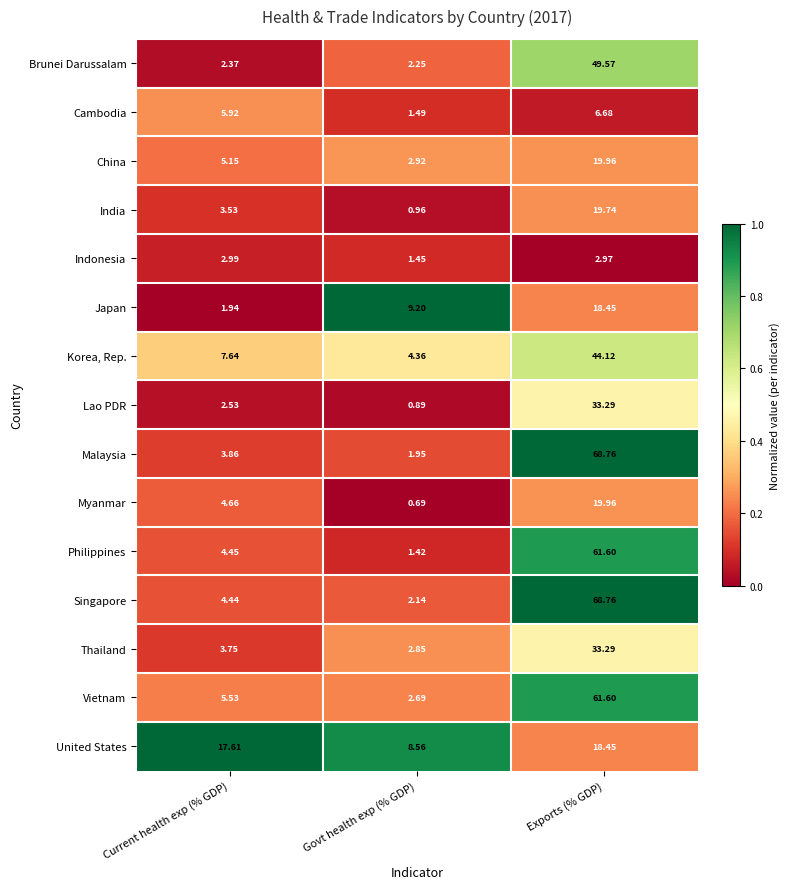

Which category has the highest value in the Philippines series?

Exports (% GDP)